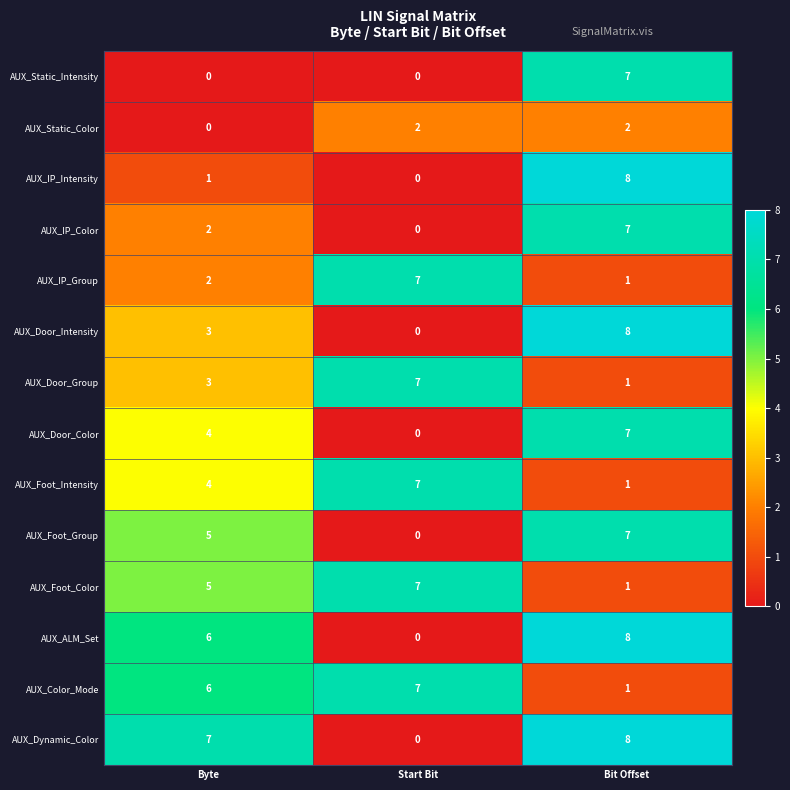

At which category is the sum across all series the highest?

Bit Offset